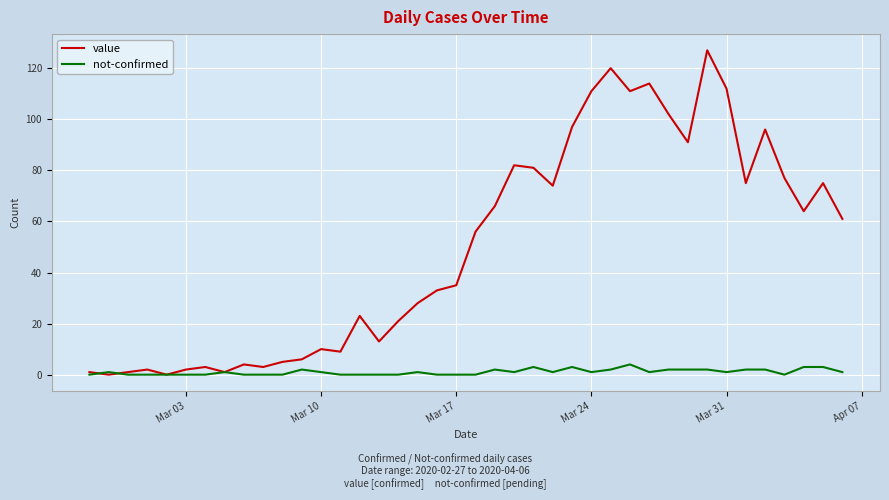

True or false: not-confirmed has more than 0 interior local peaks.

True